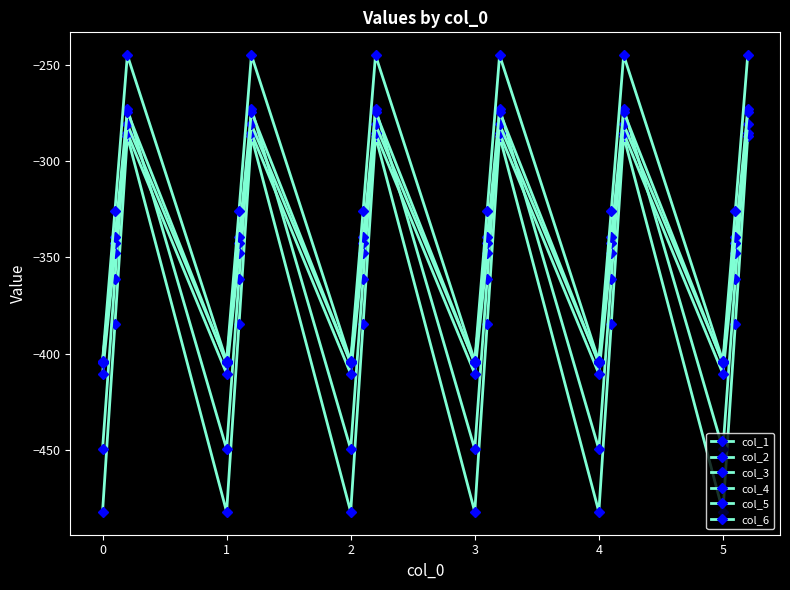

Which series has the largest total across all categories?

col_6